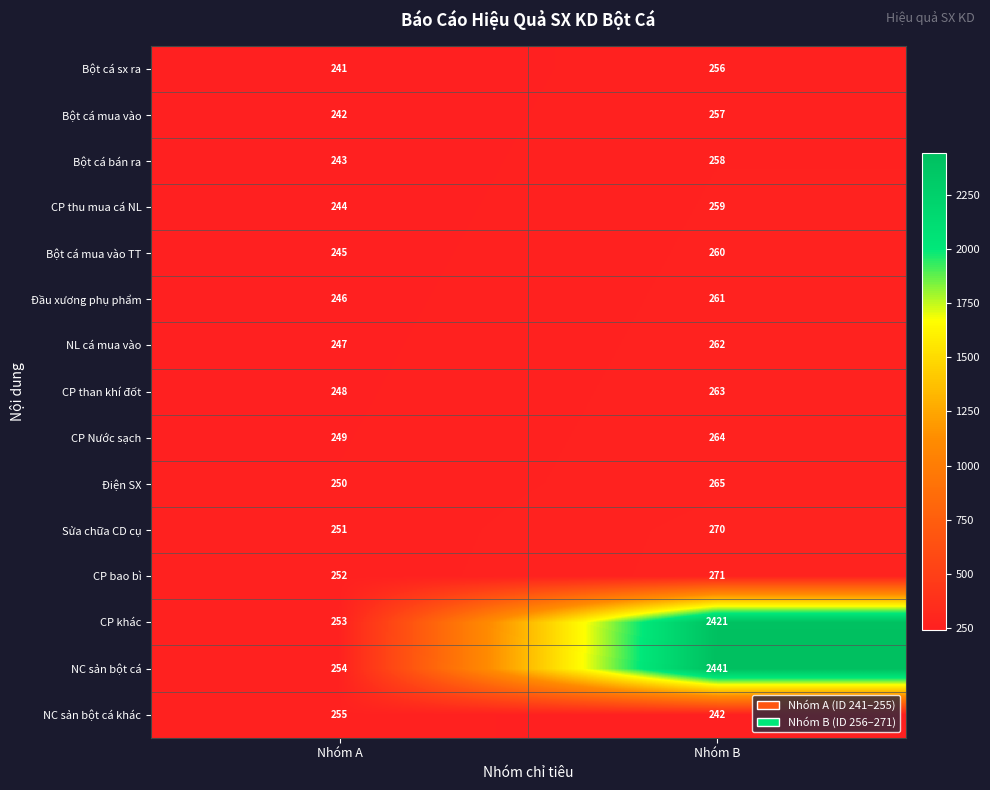

What is the difference between the Bột cá mua vào values at Nhóm A and Nhóm B?

15